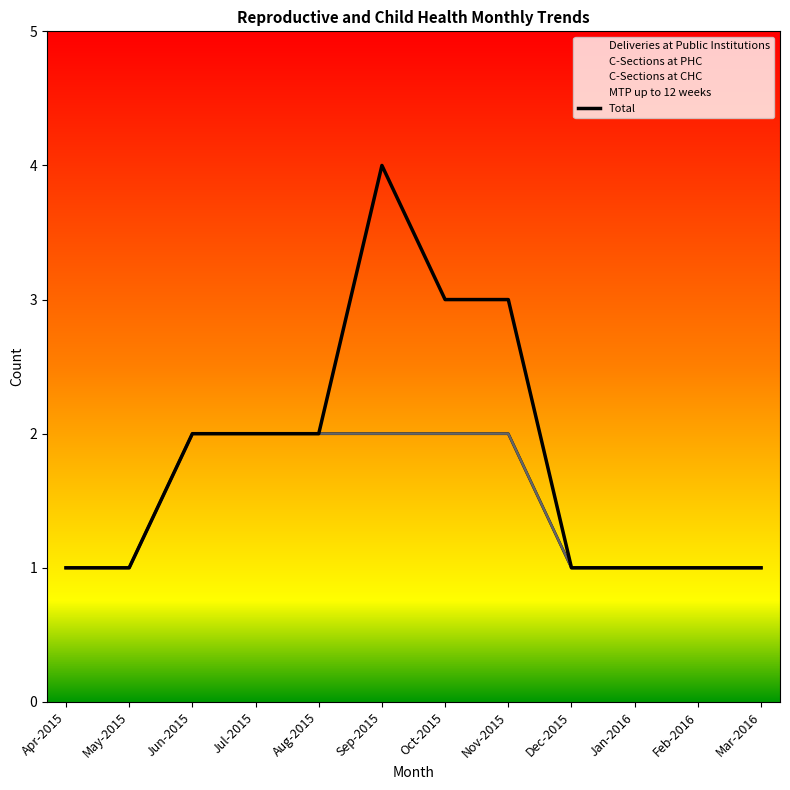

How many values exceed 2?

3